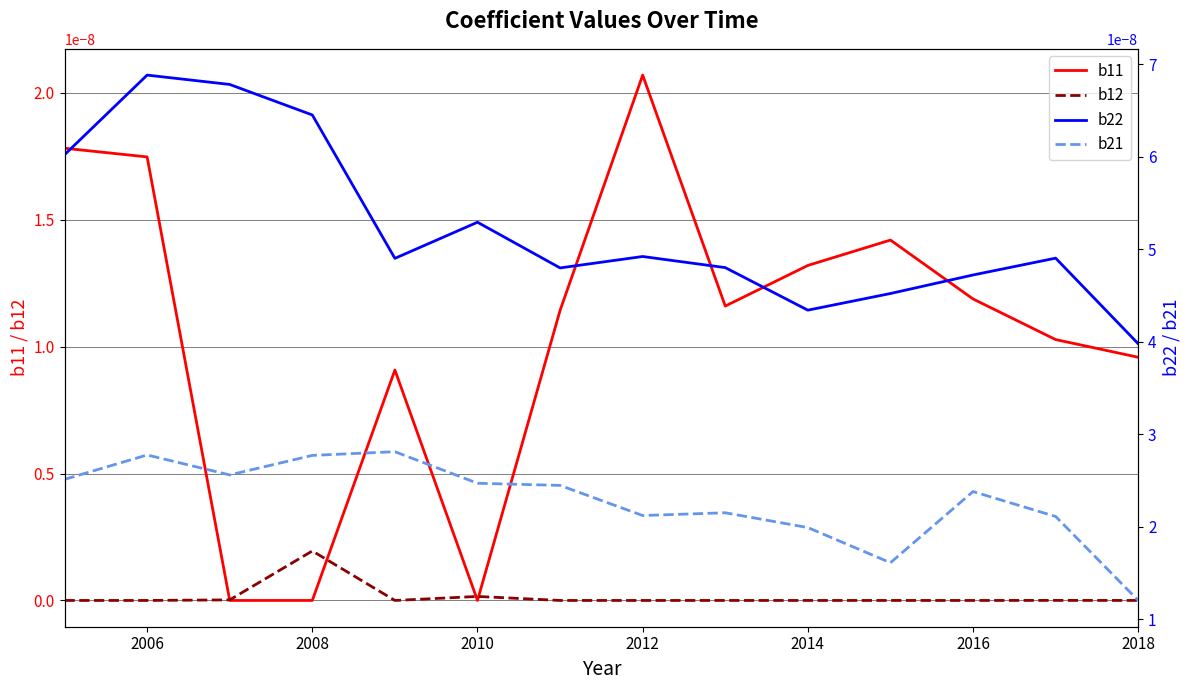

In b22, how many points are higher than both neighbors (excluding endpoints)?

4